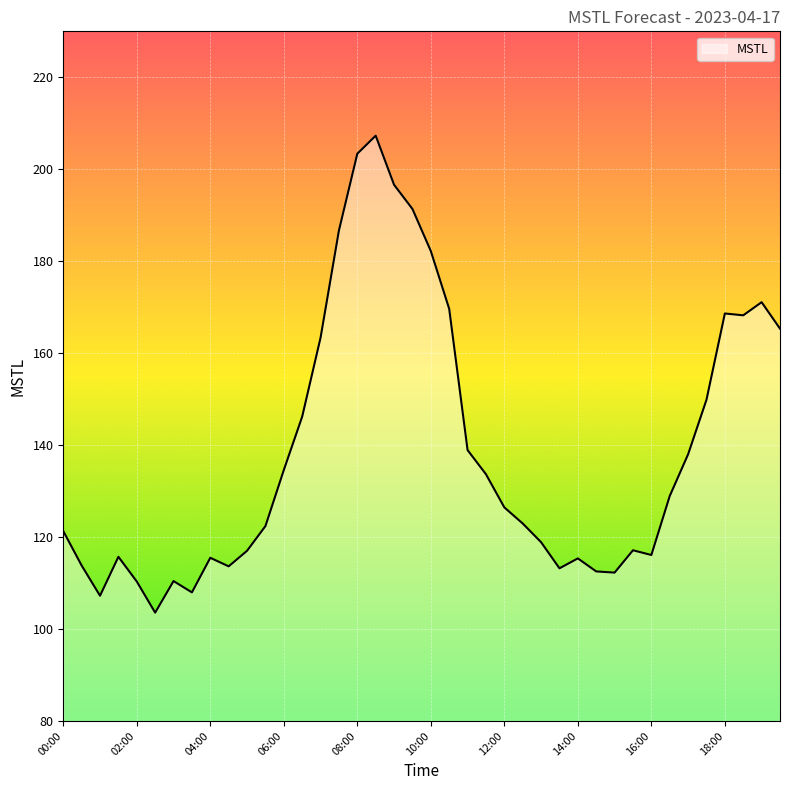

What is the smallest value displayed?

103.6